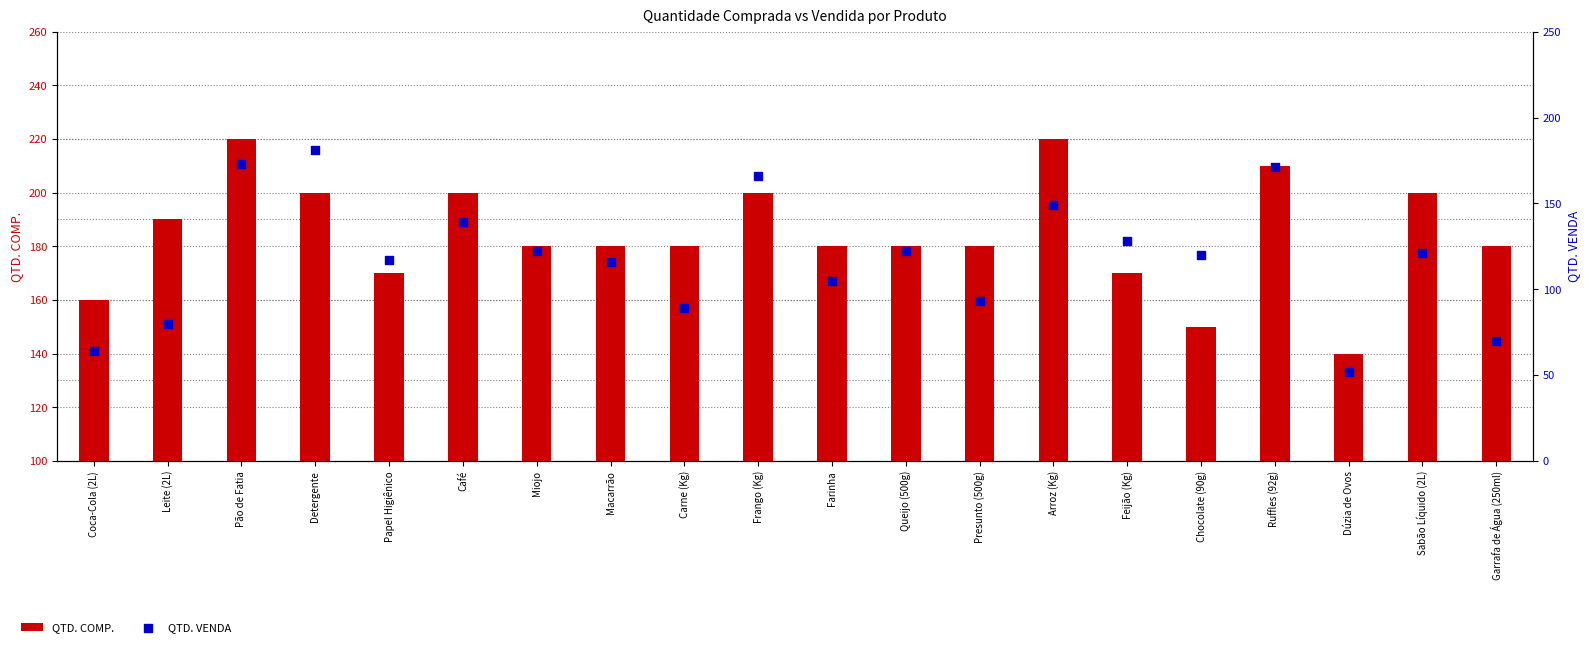

What is the total value across all series at Café?

339